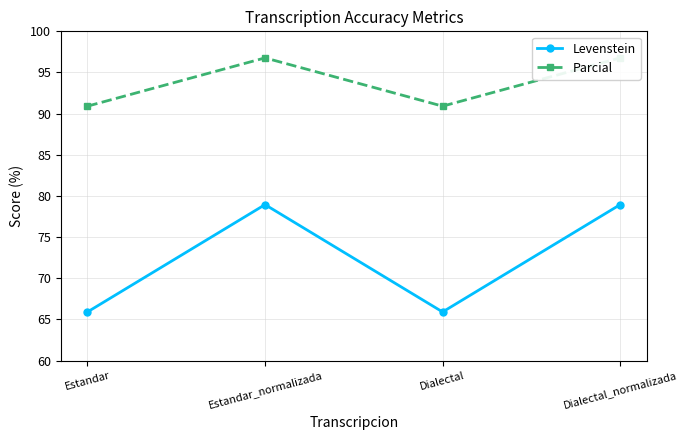

The value of Levenstein at Dialectal_normalizada is 43.0. True or false?

False